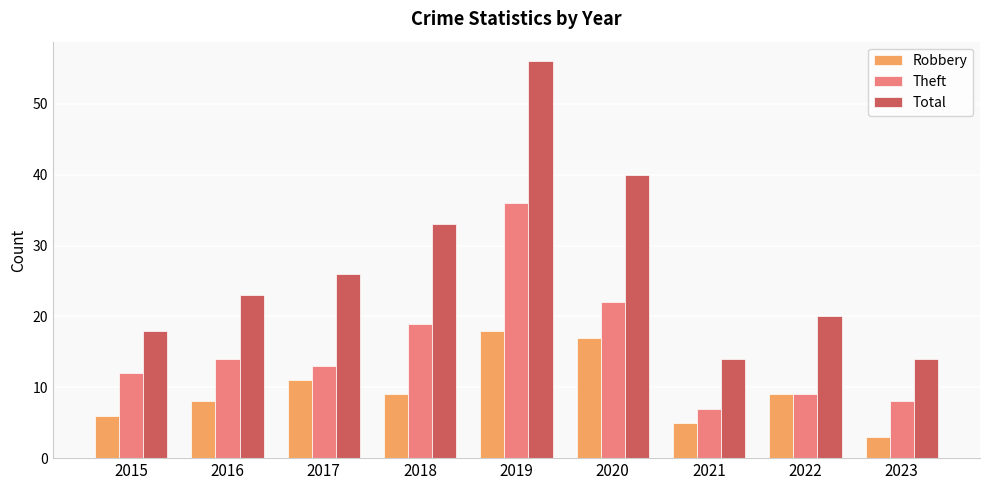

How many series are shown in this chart?

3